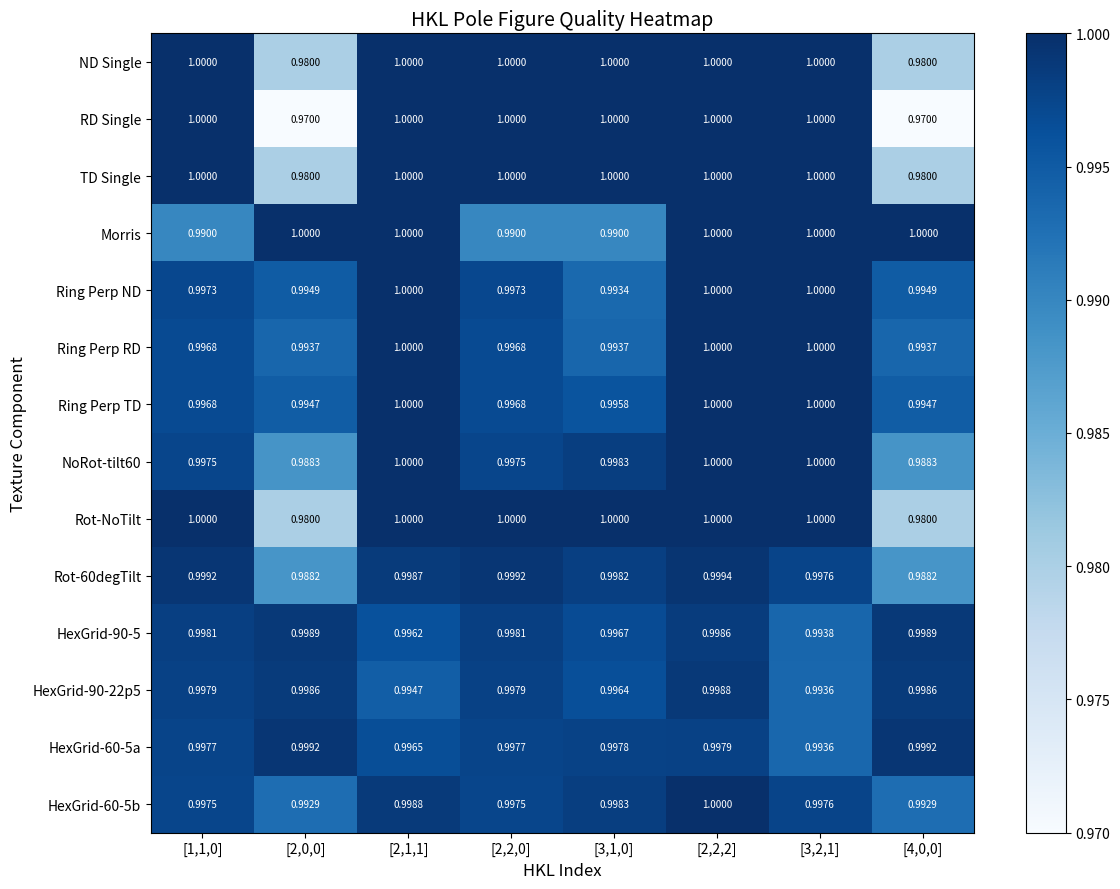

Which series has the widest spread of values?

RD Single